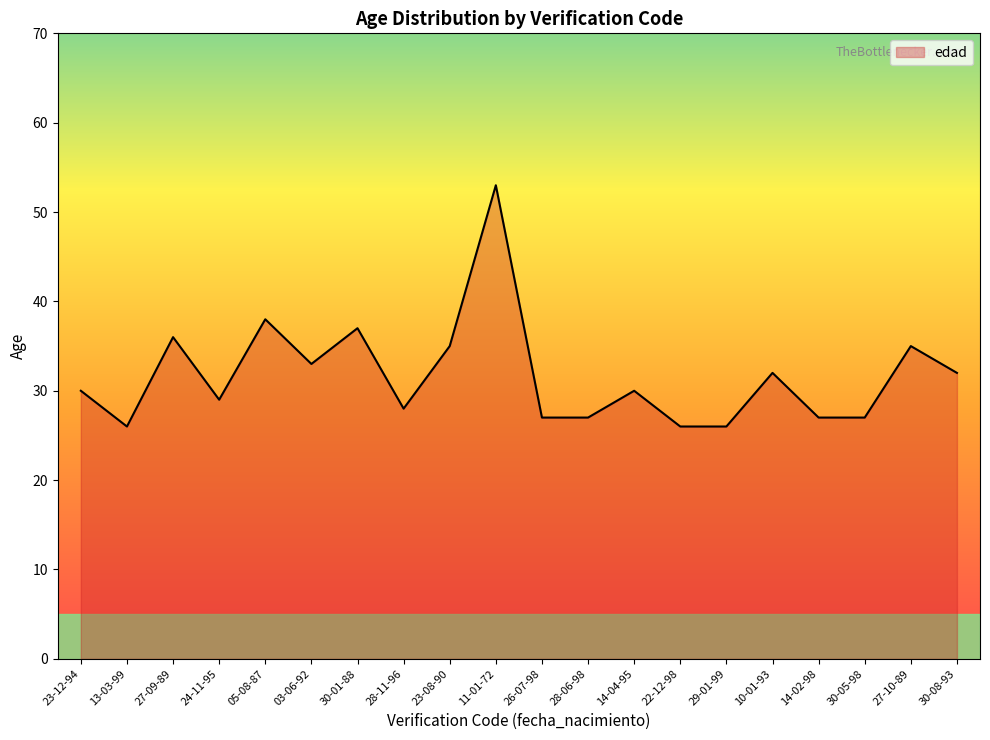

The chart shows a value of 81 at 11-01-72. True or false?

False